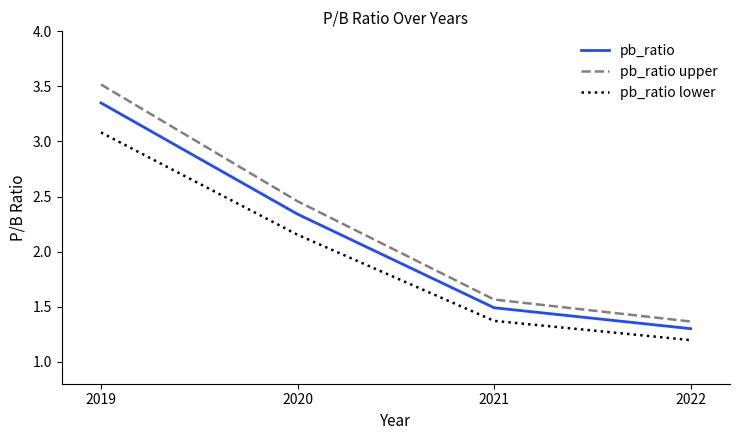

What is the spread (max minus min) of values at 2020?

0.3